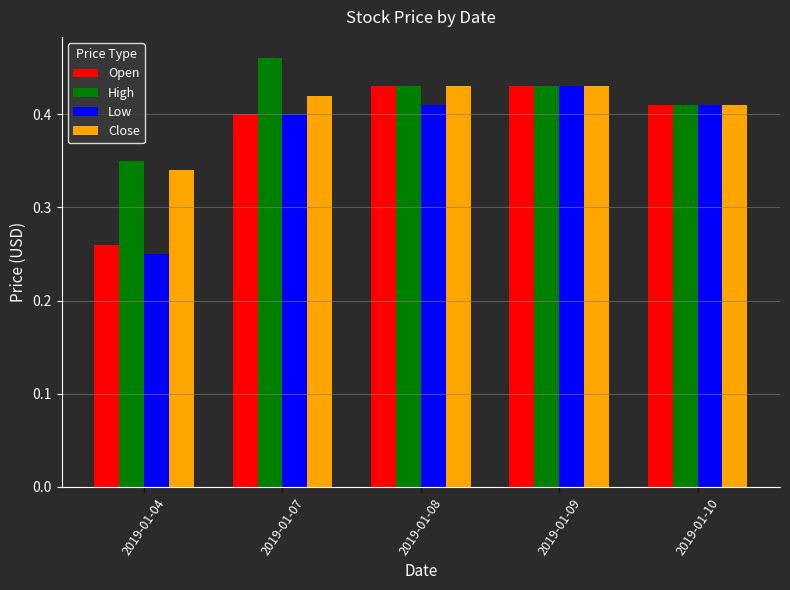

How many categories are shown in the chart?

5